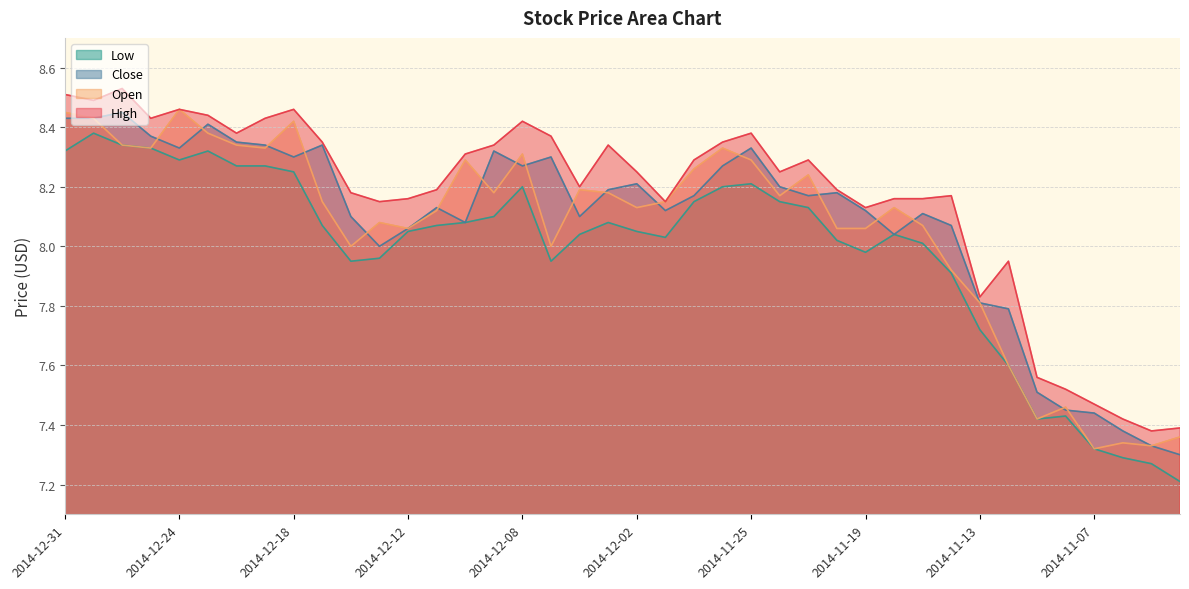

What is the lowest value of the Close series?

7.3